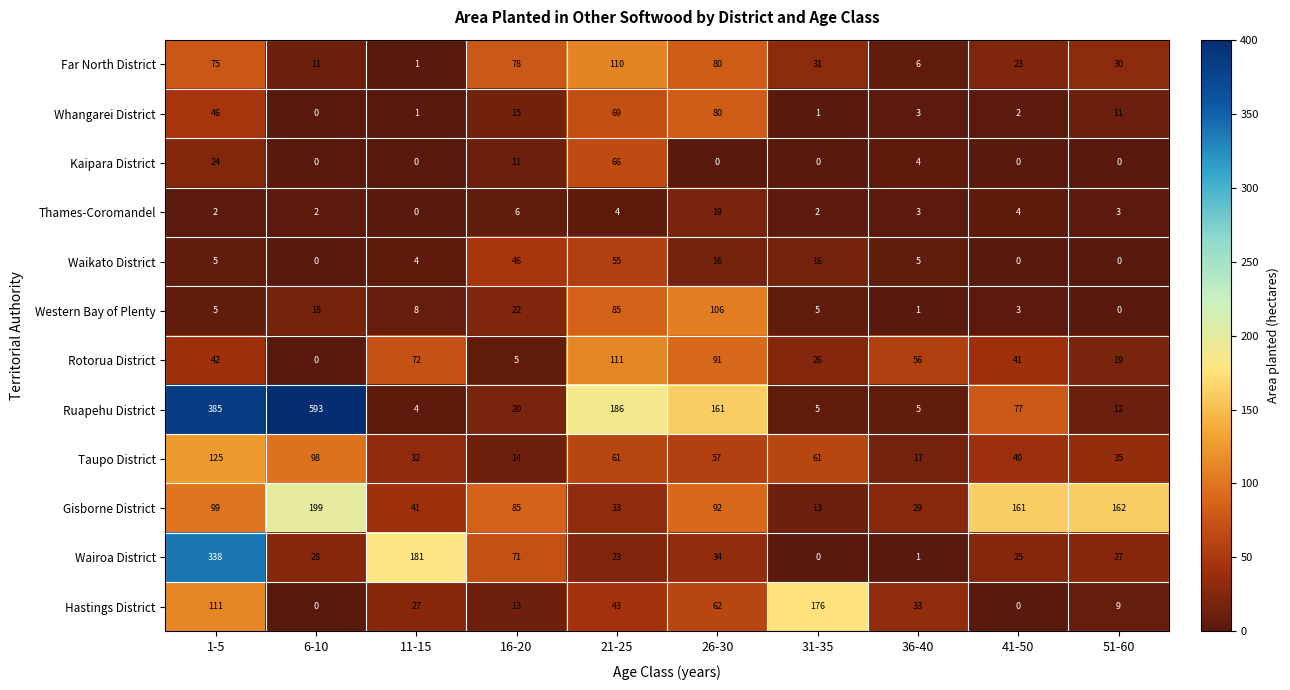

Where is Gisborne District nearest to the value 106?

1-5